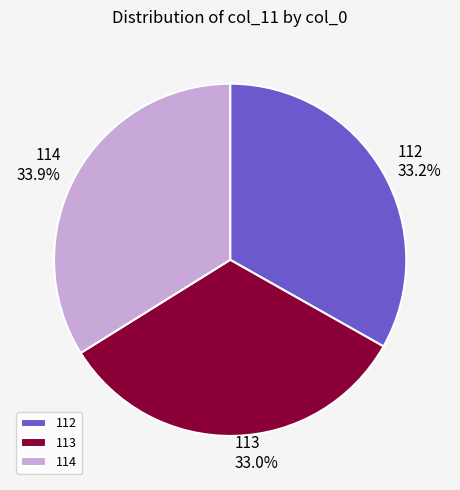

Count the number of slices in the pie.

3